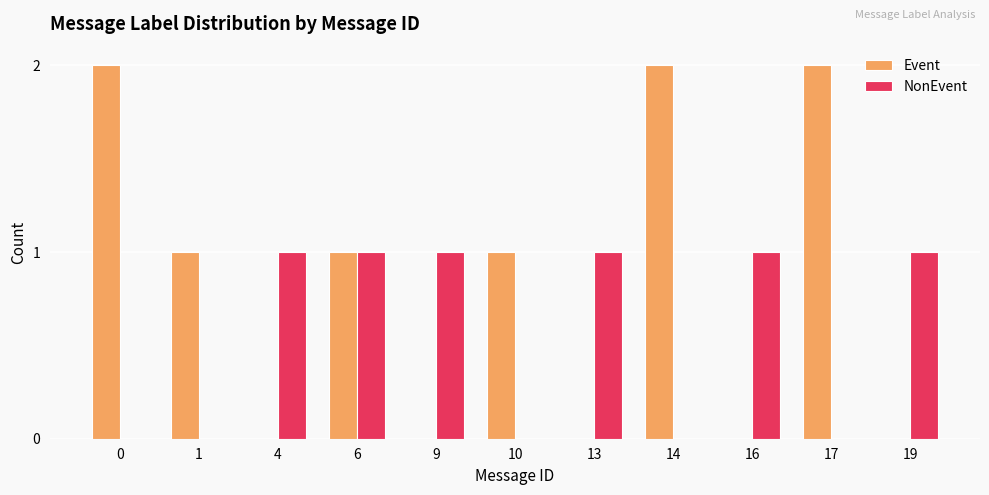

What are all the series names shown in the legend?

Event, NonEvent